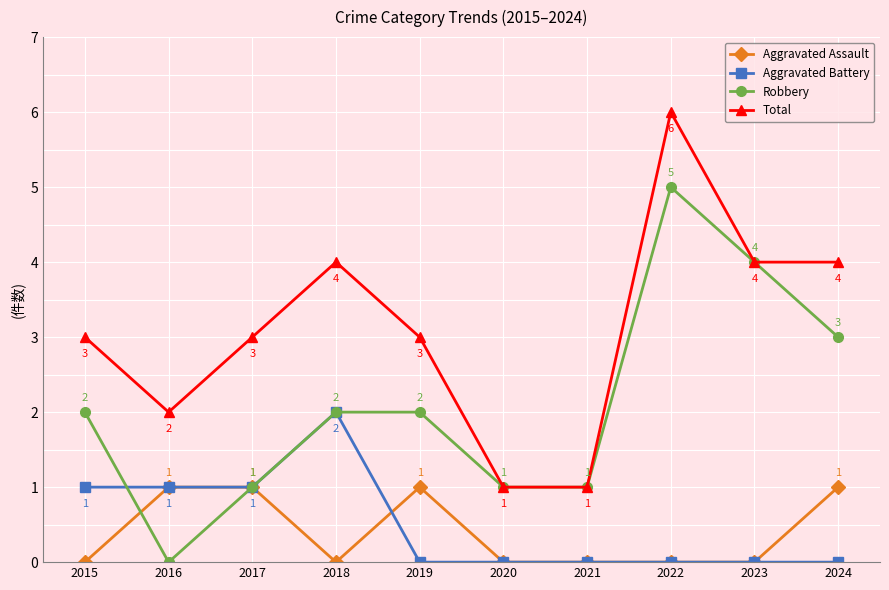

True or false: Aggravated Battery has a value of 2 at 2018.

True